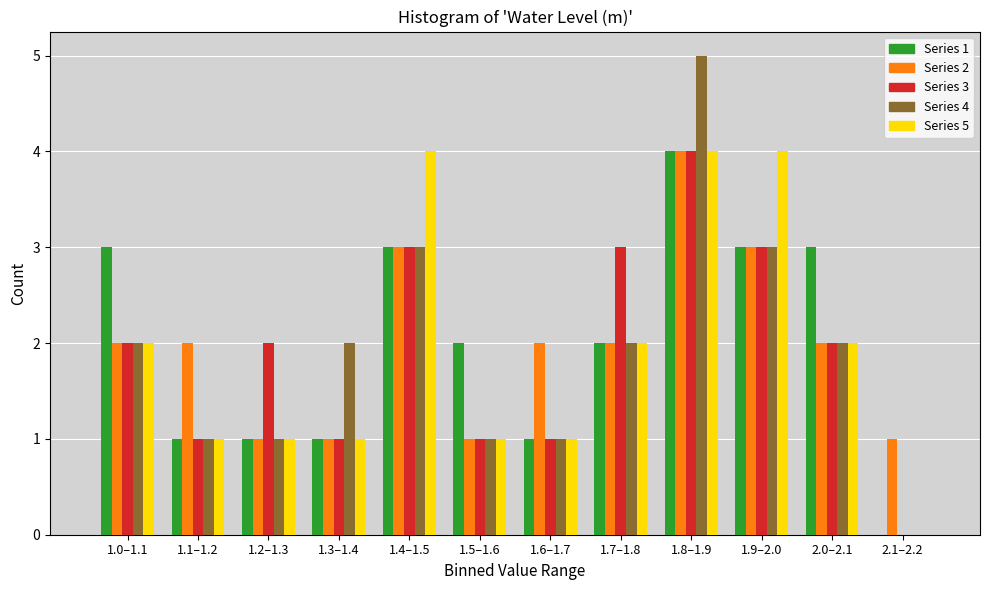

At which category is the sum across all series the highest?

1.8–1.9